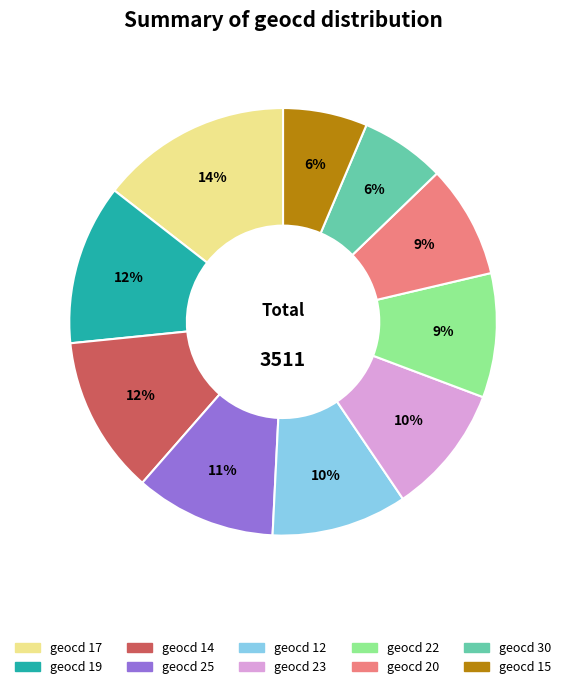

Is there any slice that represents more than half of the pie?

No